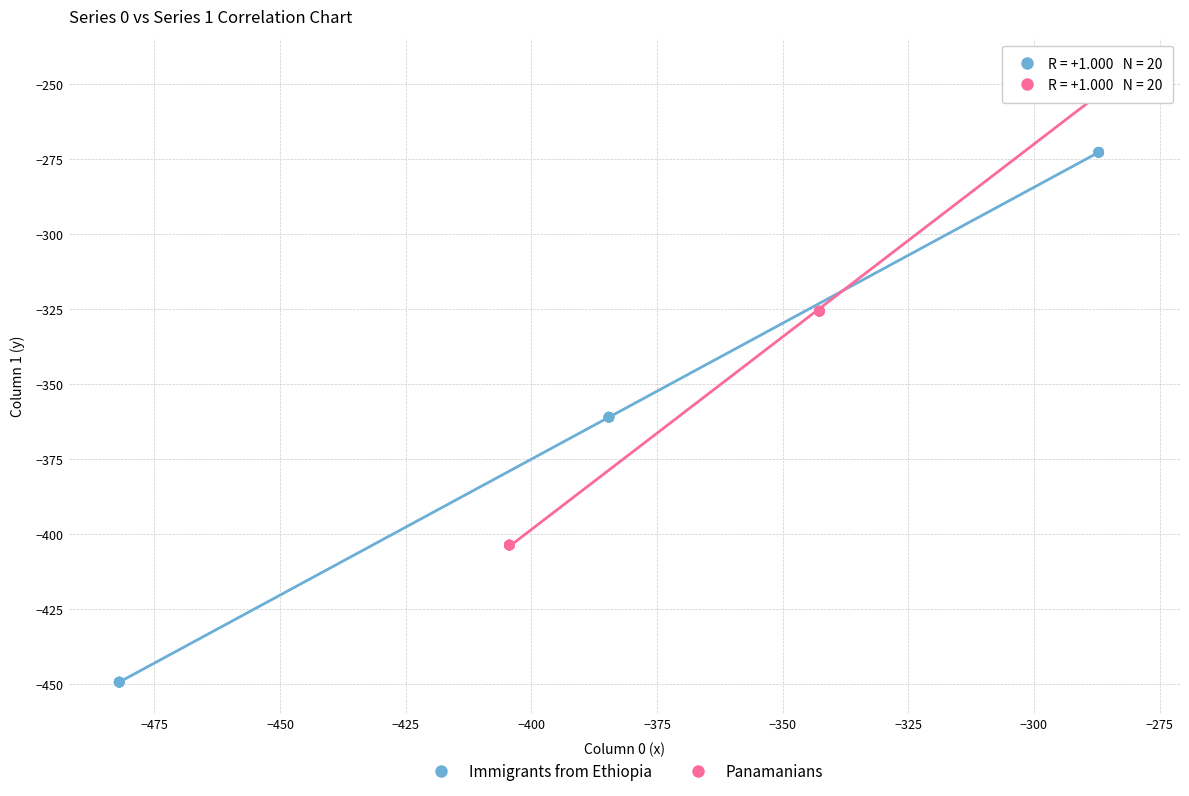

Which series contains the lowest Y value?

Immigrants from Ethiopia